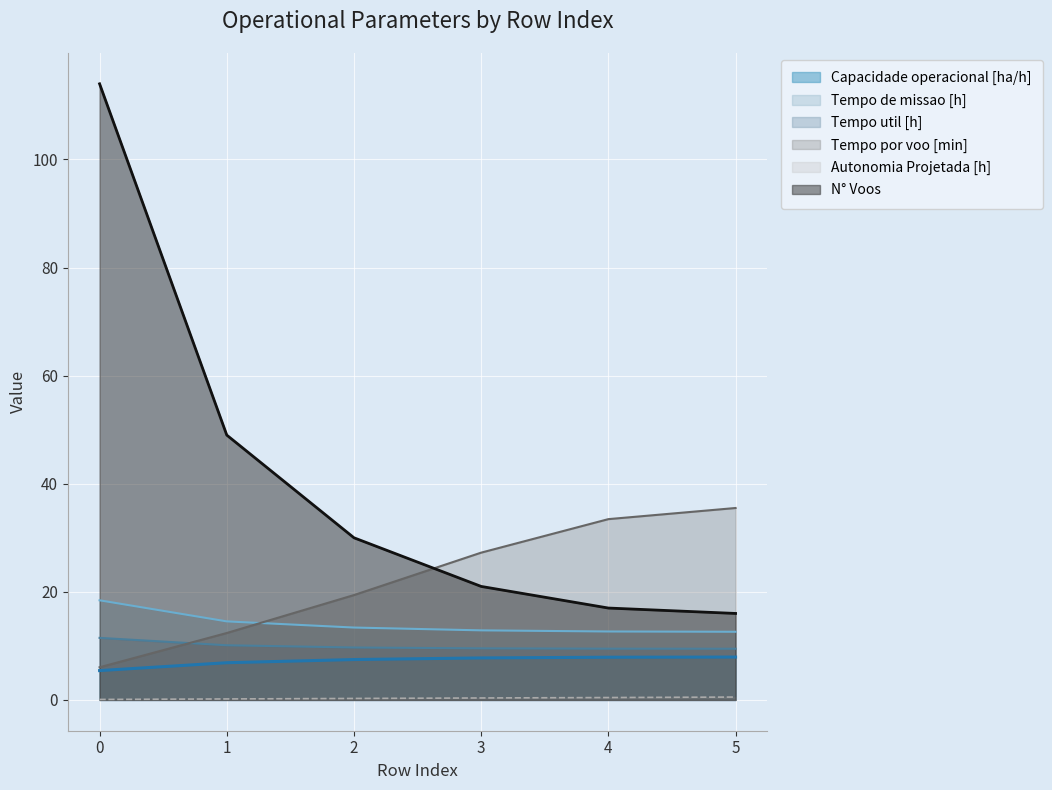

The value of Tempo de missao [h] at 2 is 13.4. True or false?

True